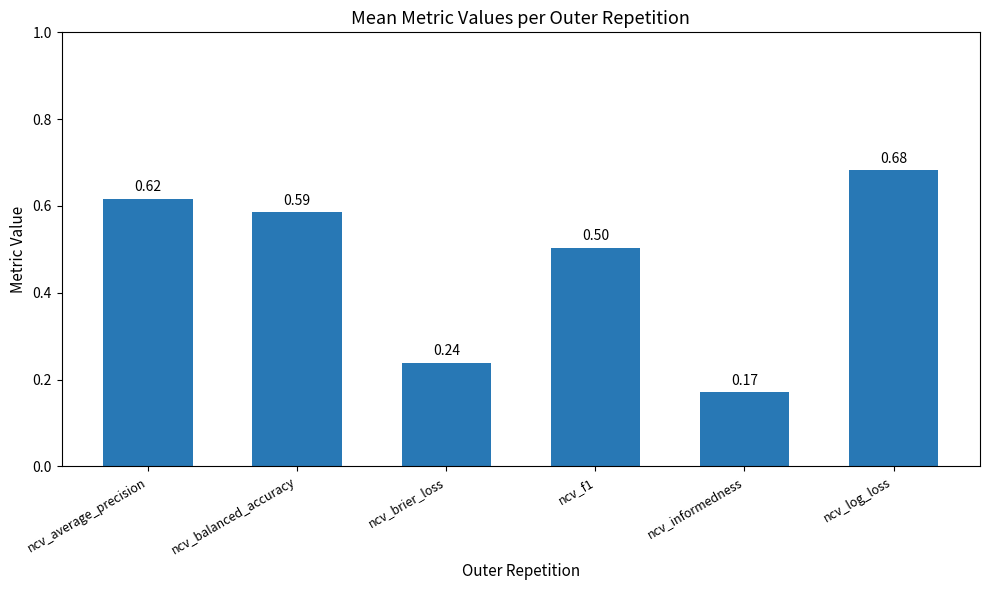

Which has a higher value, ncv_log_loss or ncv_balanced_accuracy?

ncv_log_loss